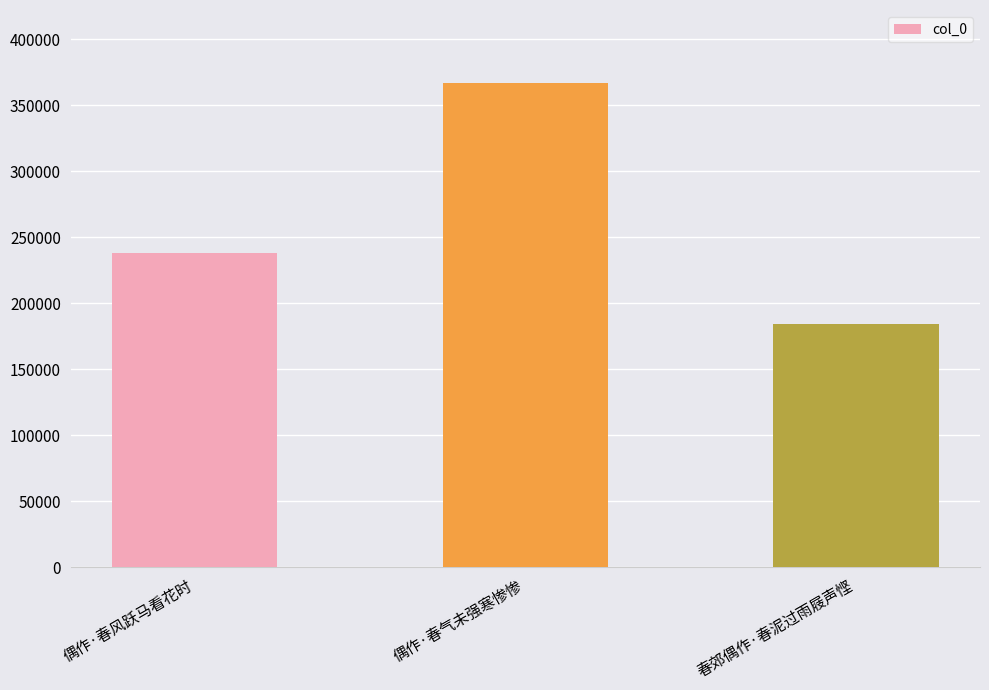

True or false: the data shows 134052 at 偶作·春风跃马看花时.

False